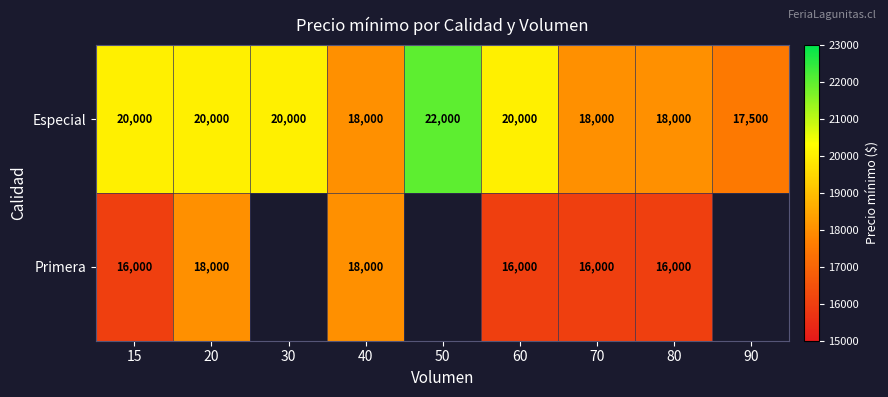

What is the lowest value of the Especial series?

17500